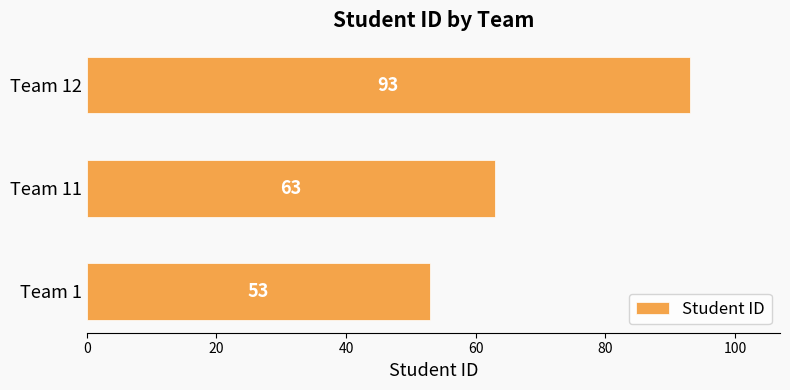

Where is the data nearest to the value 73?

Team 11